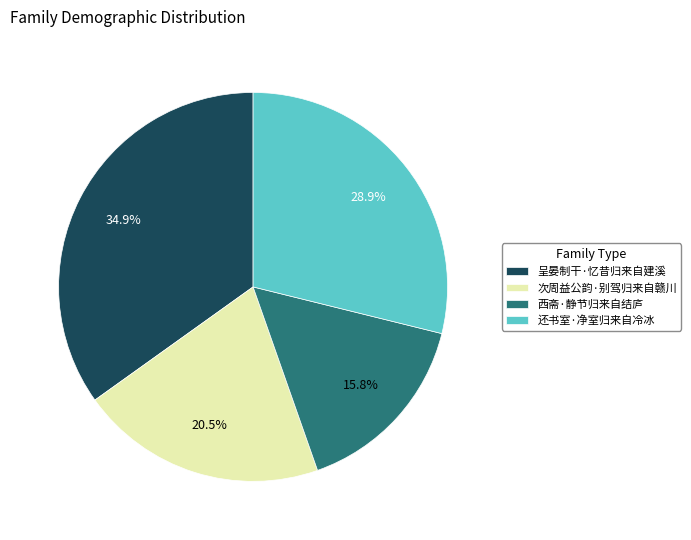

Rank the categories by value from lowest to highest.

西斋·静节归来自结庐, 次周益公韵·别驾归来自赣川, 还书室·净室归来自冷冰, 呈晏制干·忆昔归来自建溪